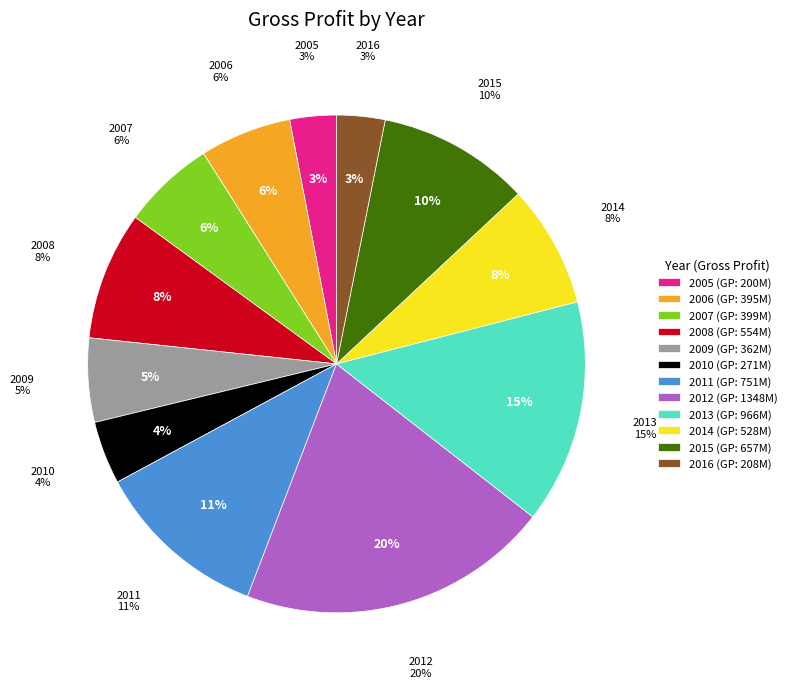

Which slice is the largest?

2012